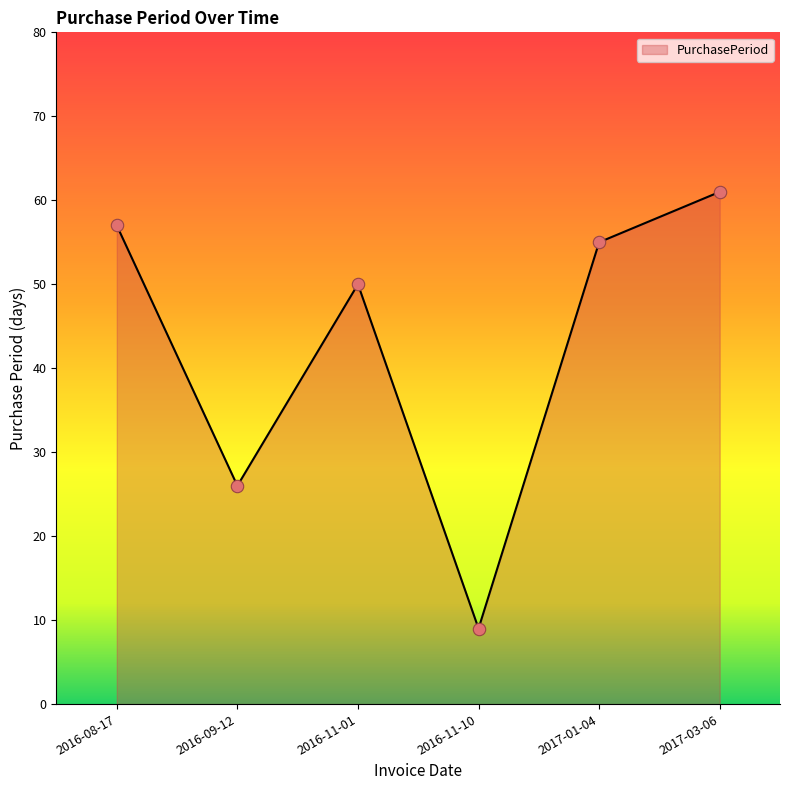

What is the ratio of the value at 2016-08-17 to the value at 2016-11-10?

6.3